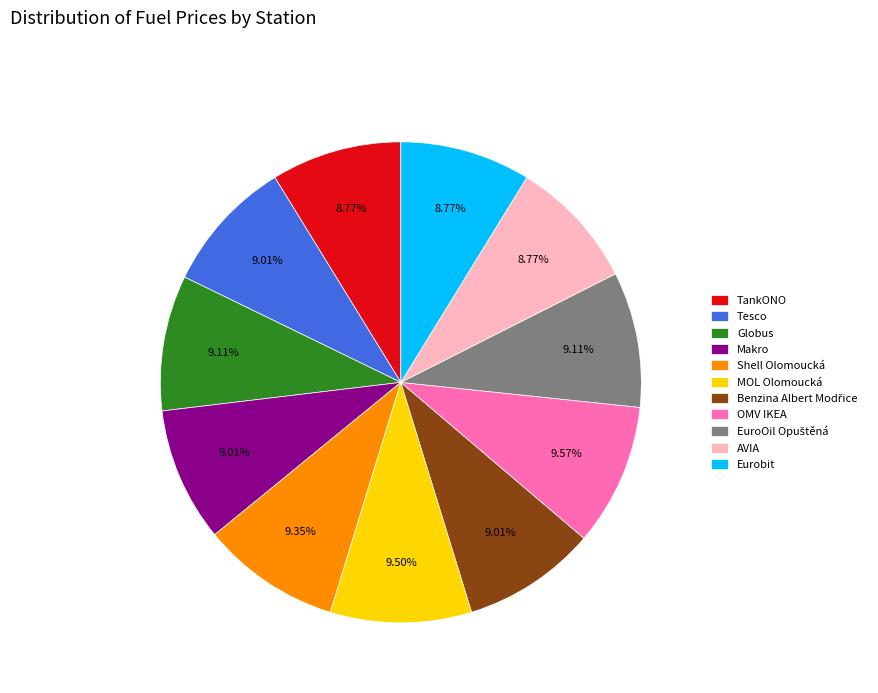

Approximately how many times larger is the value at Tesco compared to AVIA?

1.0